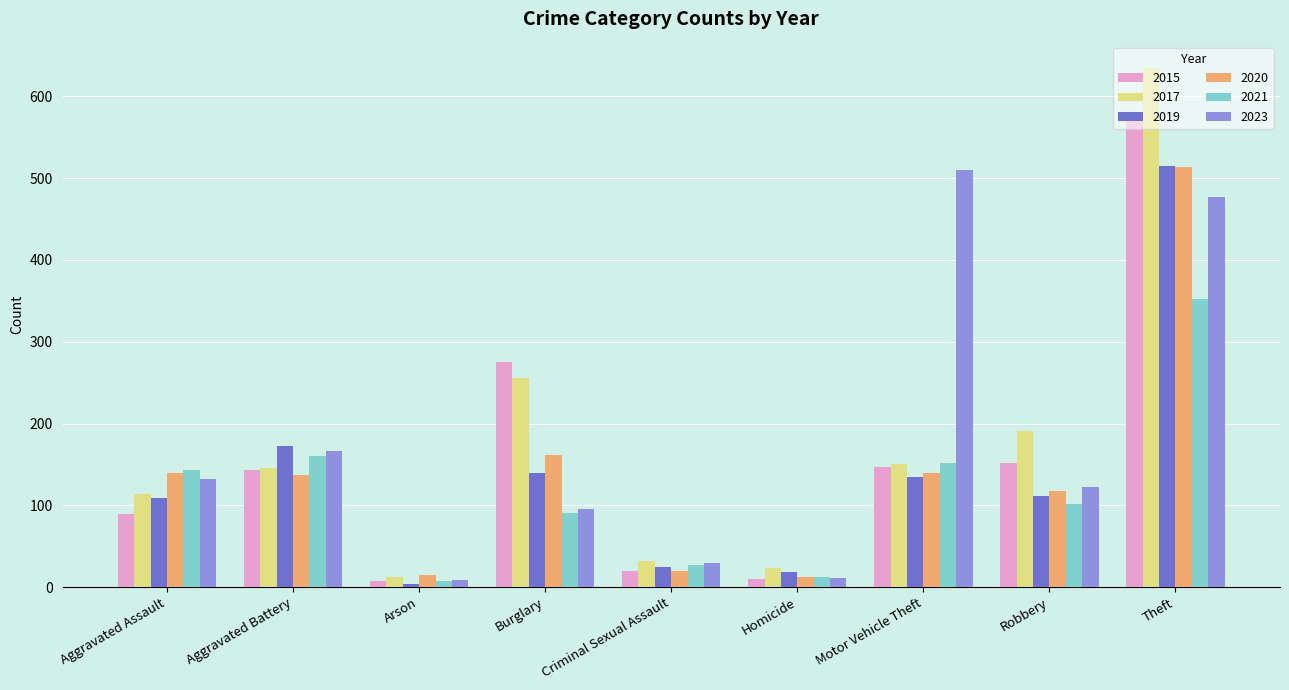

At which label does 2021 reach its peak?

Theft